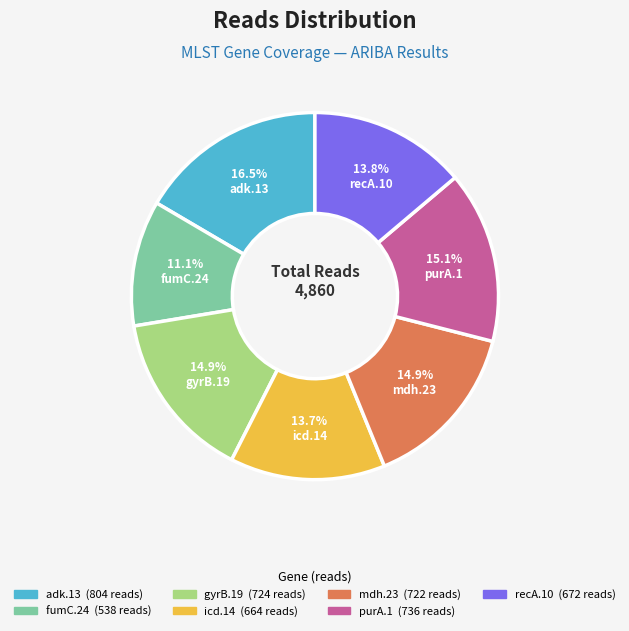

Does any single category account for the majority?

No